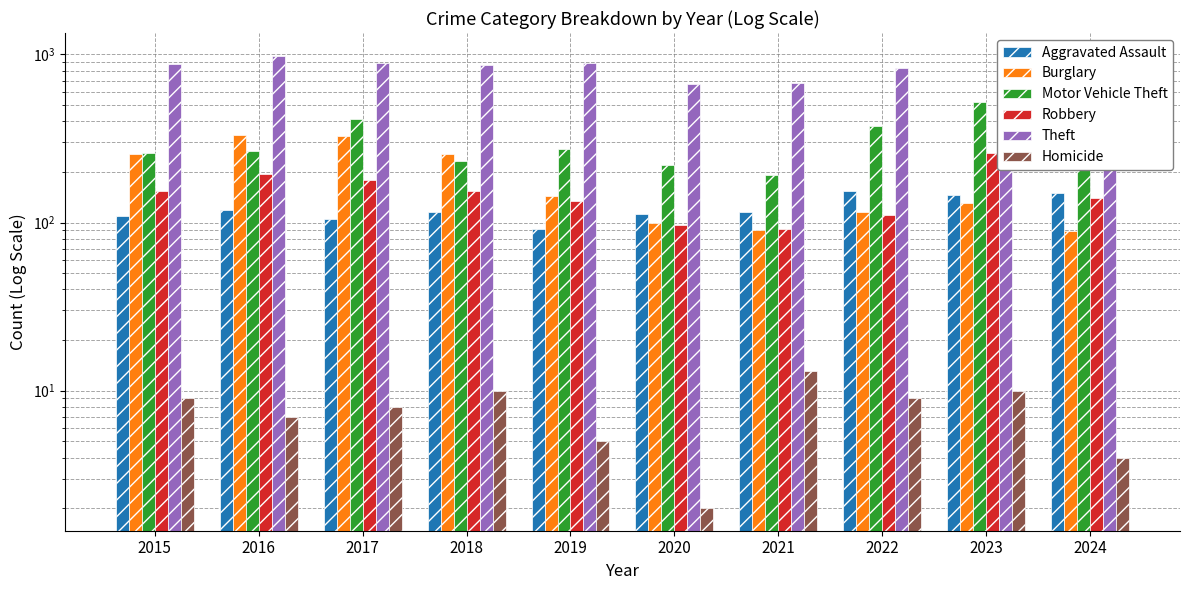

At 2017, list the series in order from smallest to largest.

Homicide, Aggravated Assault, Robbery, Burglary, Motor Vehicle Theft, Theft